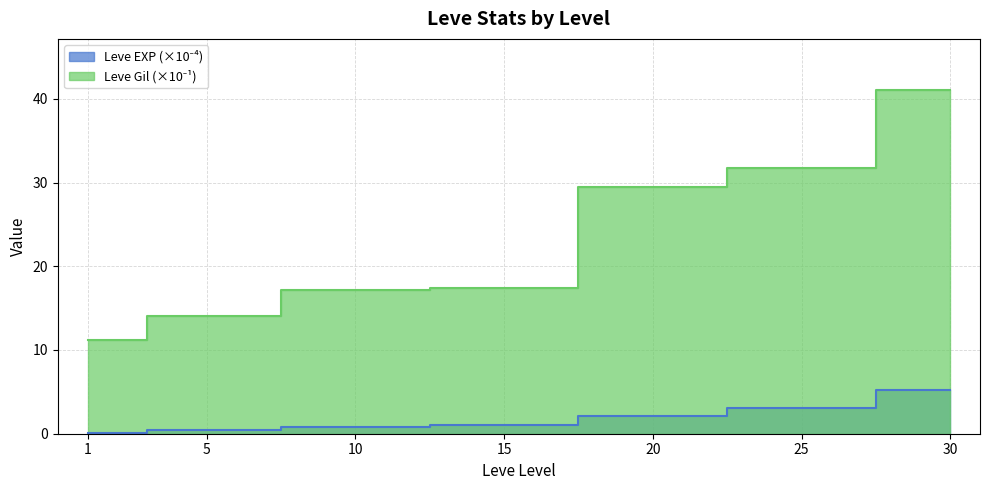

What is the minimum value shown in the chart?

0.1